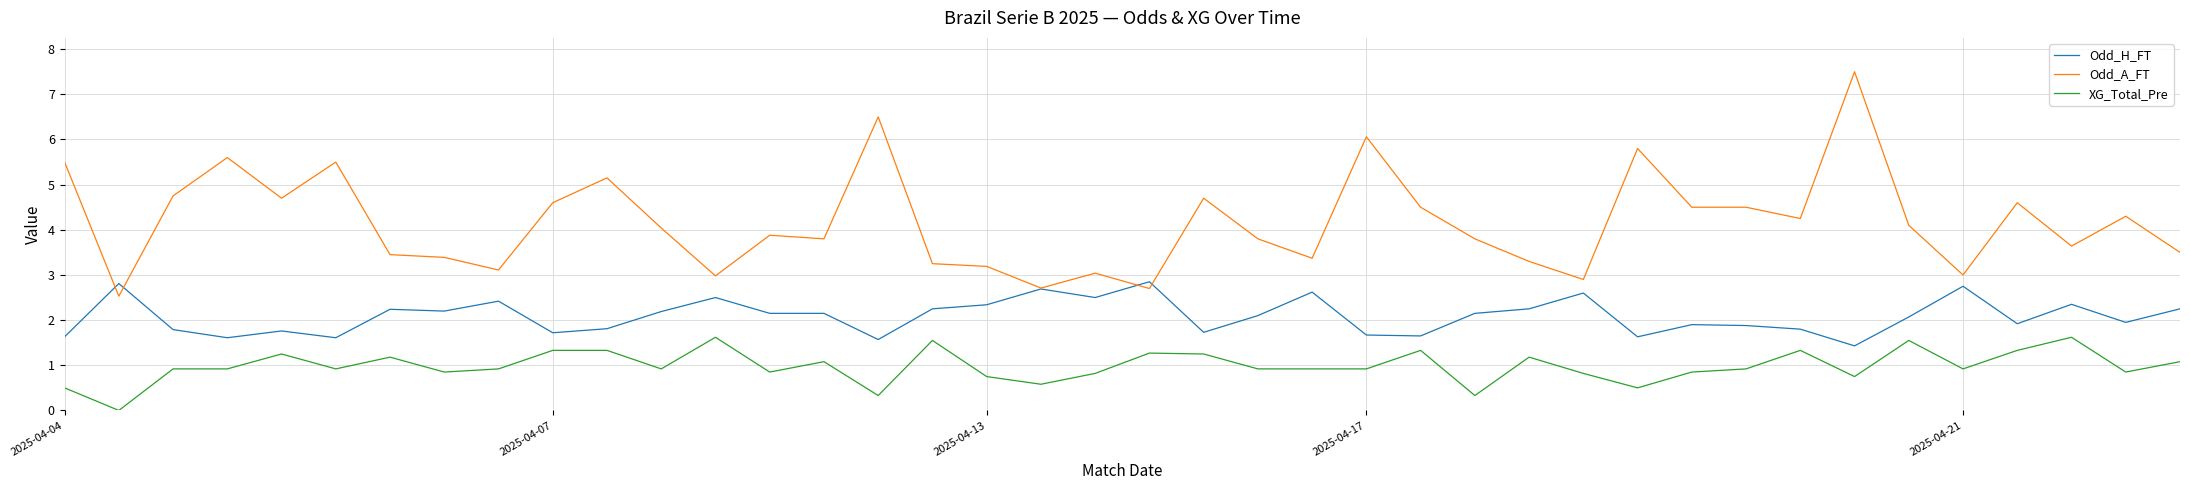

List the series in order of their peak value, highest first.

Odd_A_FT, Odd_H_FT, XG_Total_Pre